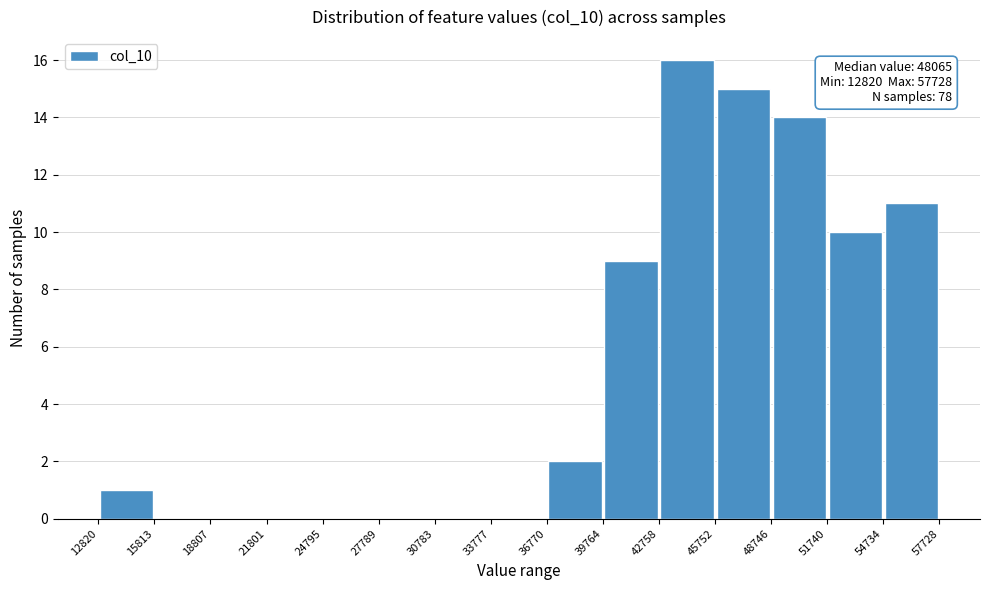

Over which range of the x-axis is the bar tallest?

42758 to 45752